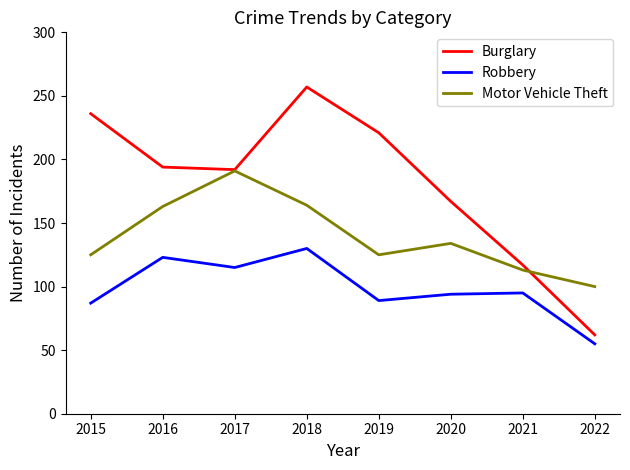

Count the number of categories in the chart.

8